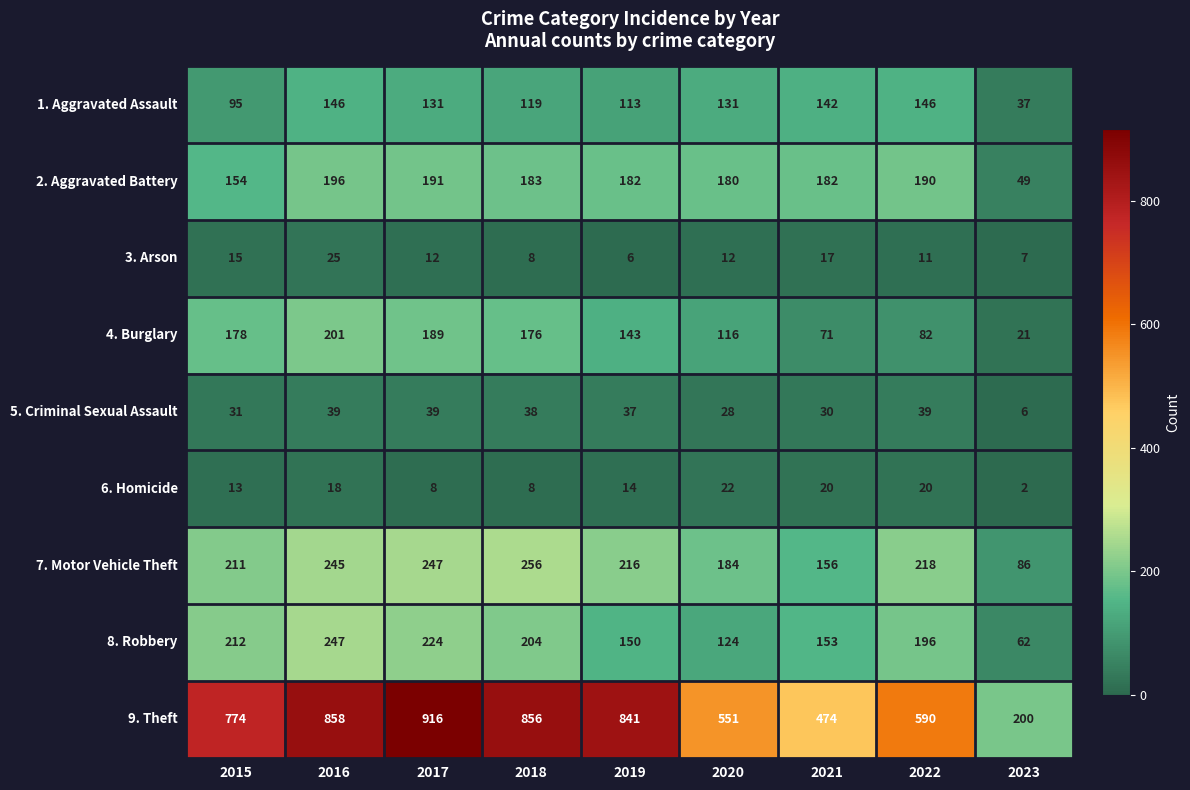

Count the number of data series in this chart.

9